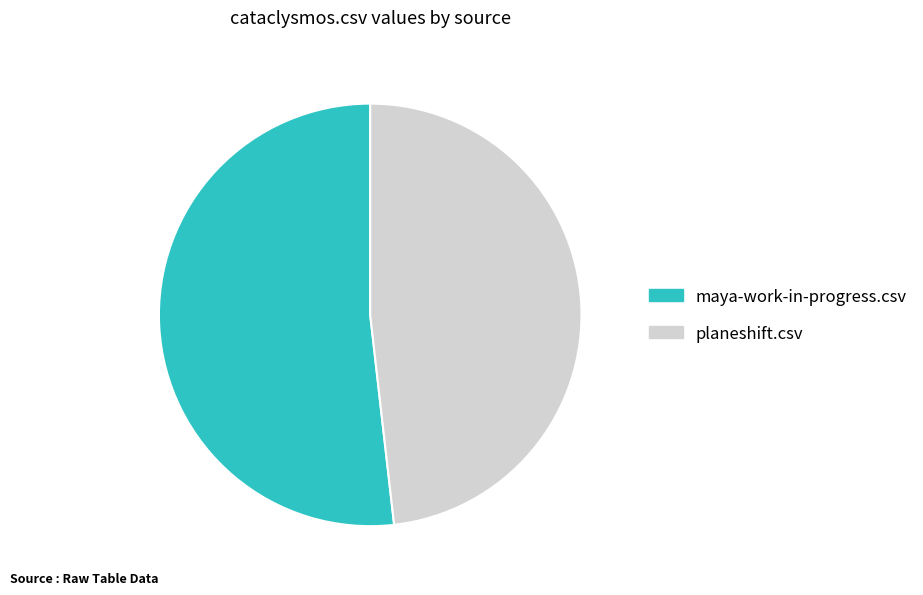

Count the number of slices in the pie.

2